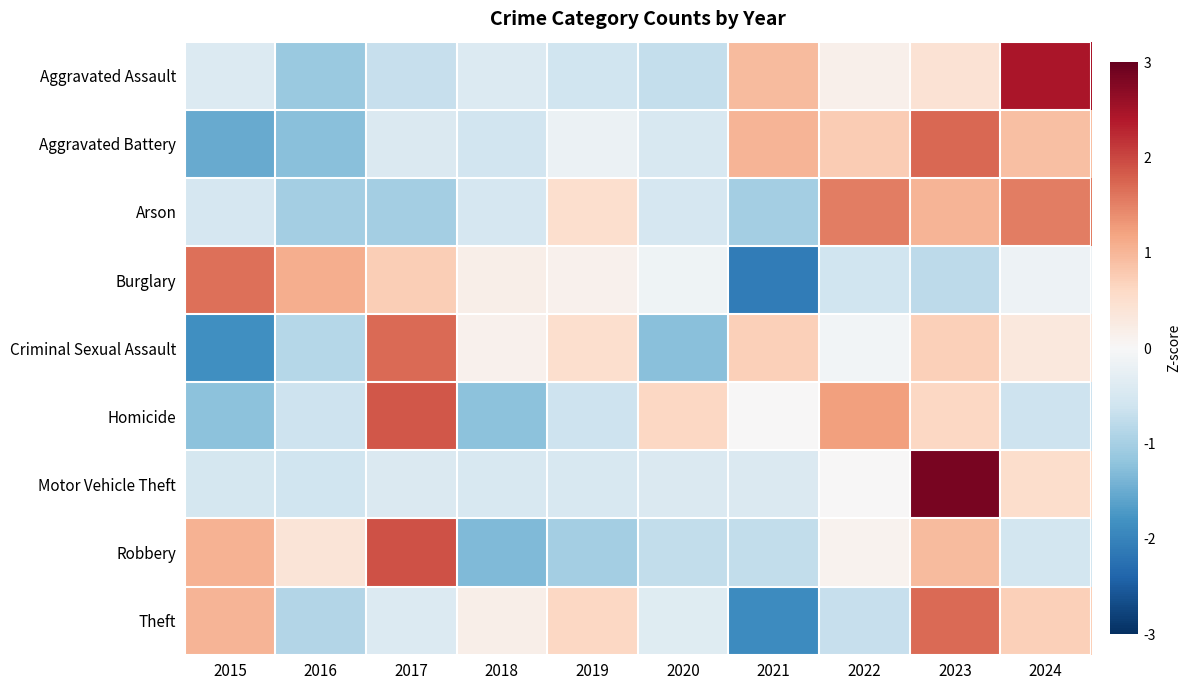

Reading left to right, transcribe all the data shown in this chart.

Aggravated Assault: 2015=-0.4	2016=-1.1	2017=-0.7	2018=-0.4	2019=-0.6	2020=-0.7	2021=0.9	2022=0.1	2023=0.4	2024=2.4
Aggravated Battery: 2015=-1.5	2016=-1.2	2017=-0.4	2018=-0.6	2019=-0.2	2020=-0.5	2021=1.0	2022=0.8	2023=1.7	2024=0.9
Arson: 2015=-0.5	2016=-1.0	2017=-1.0	2018=-0.5	2019=0.5	2020=-0.5	2021=-1.0	2022=1.5	2023=1.0	2024=1.5
Burglary: 2015=1.7	2016=1.1	2017=0.7	2018=0.2	2019=0.1	2020=-0.1	2021=-2.1	2022=-0.6	2023=-0.8	2024=-0.2
Criminal Sexual Assault: 2015=-1.8	2016=-0.9	2017=1.7	2018=0.1	2019=0.5	2020=-1.3	2021=0.7	2022=-0.1	2023=0.7	2024=0.3
Homicide: 2015=-1.2	2016=-0.6	2017=1.9	2018=-1.2	2019=-0.6	2020=0.6	2021=0.0	2022=1.2	2023=0.6	2024=-0.6
Motor Vehicle Theft: 2015=-0.5	2016=-0.6	2017=-0.4	2018=-0.5	2019=-0.5	2020=-0.4	2021=-0.4	2022=0.0	2023=2.8	2024=0.5
Robbery: 2015=1.0	2016=0.4	2017=1.9	2018=-1.3	2019=-1.0	2020=-0.7	2021=-0.7	2022=0.1	2023=1.0	2024=-0.6
Theft: 2015=1.0	2016=-0.9	2017=-0.4	2018=0.2	2019=0.6	2020=-0.4	2021=-1.9	2022=-0.7	2023=1.7	2024=0.7